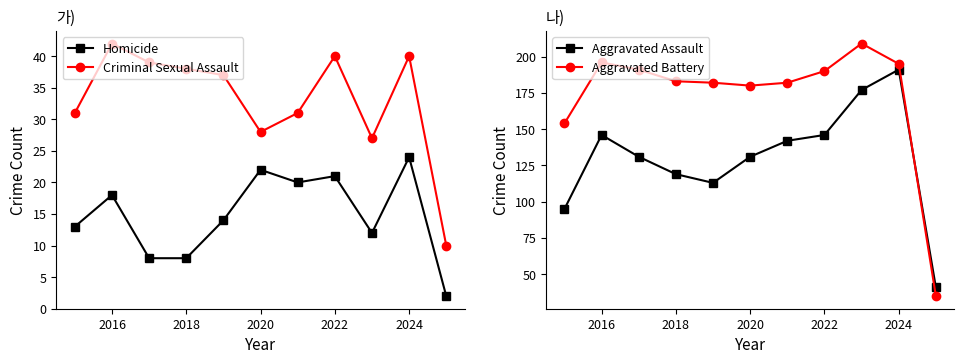

What is the value of the Criminal Sexual Assault point at the 10th from the left?

40